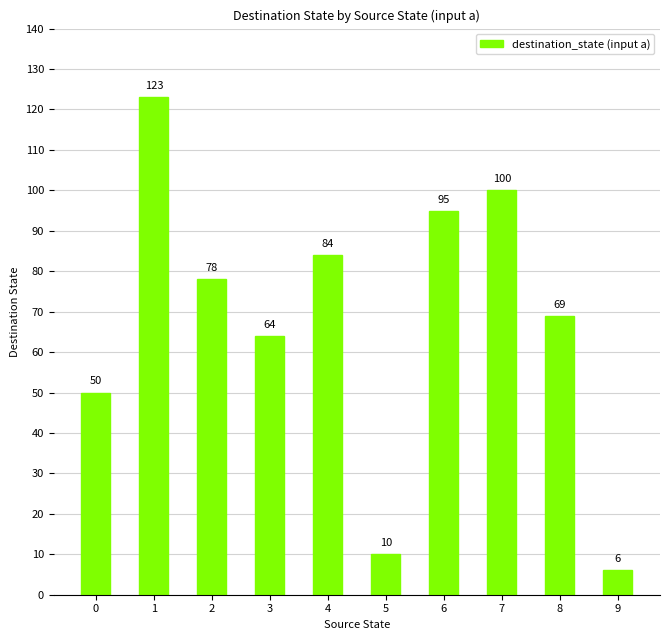

What is the difference between the maximum and minimum values?

117